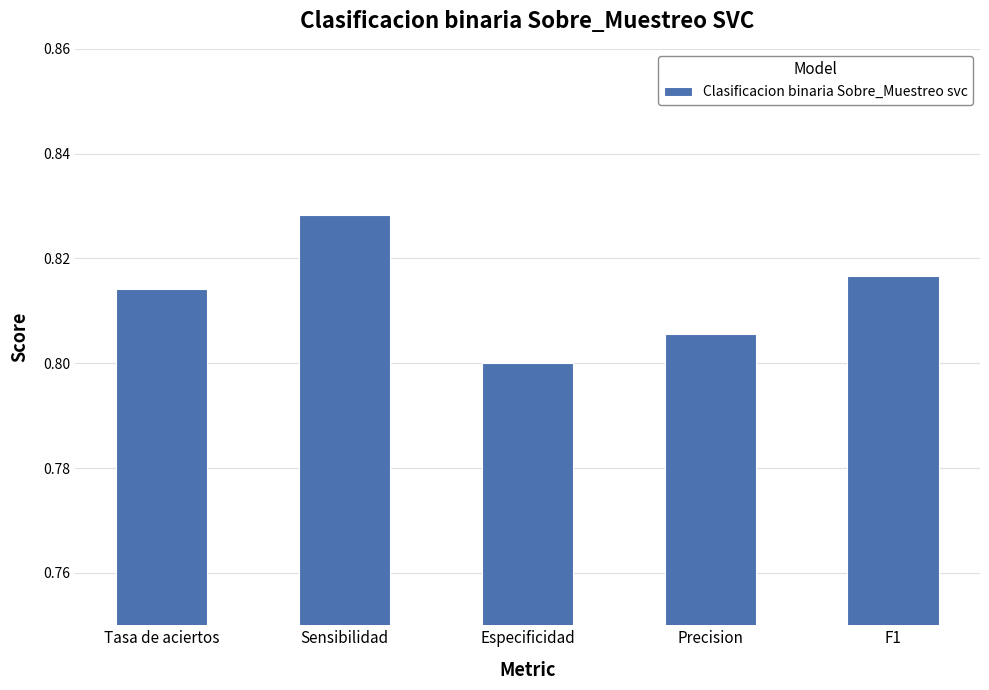

At which category does the chart reach its minimum across all series?

Especificidad